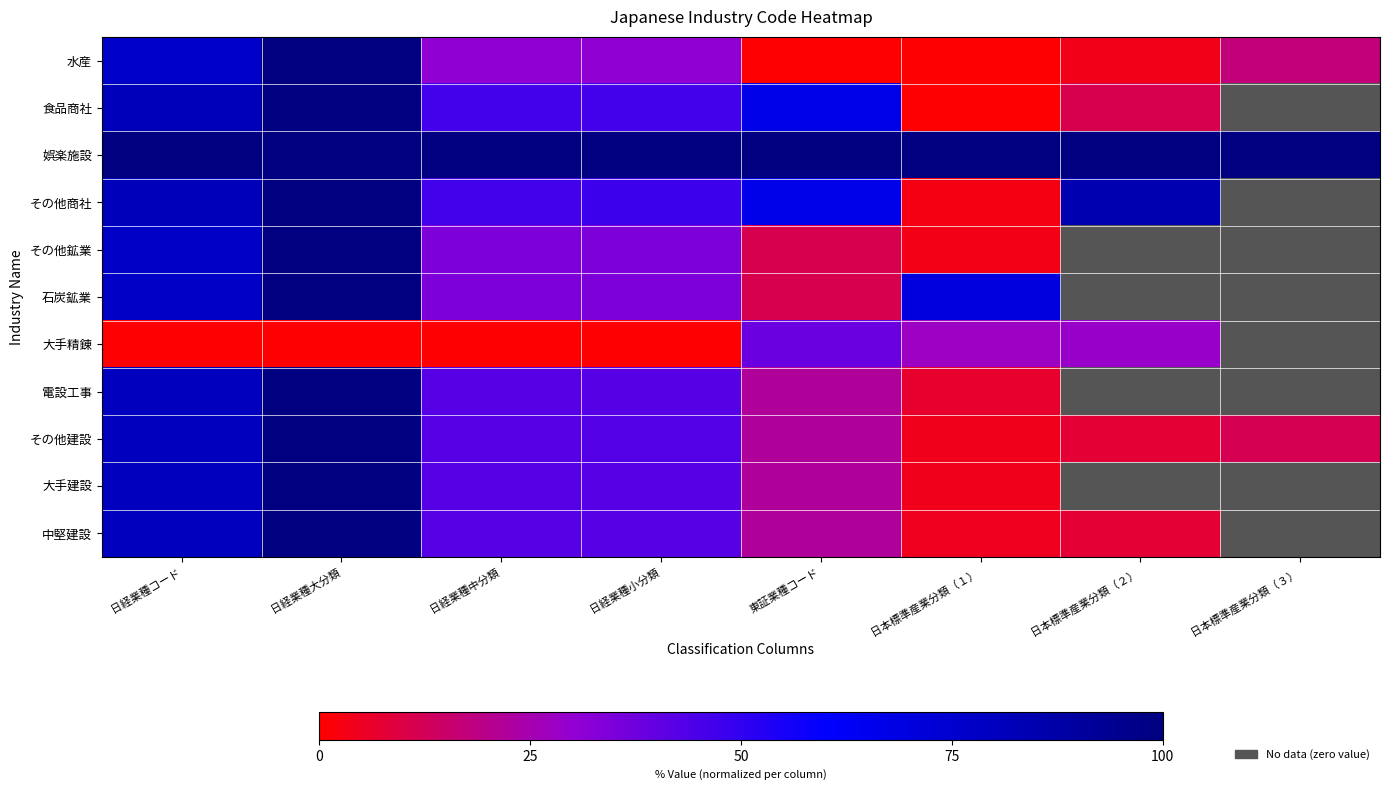

Is it true that 中堅建設 equals 1.6 at 日本標準産業分類（１）?

False